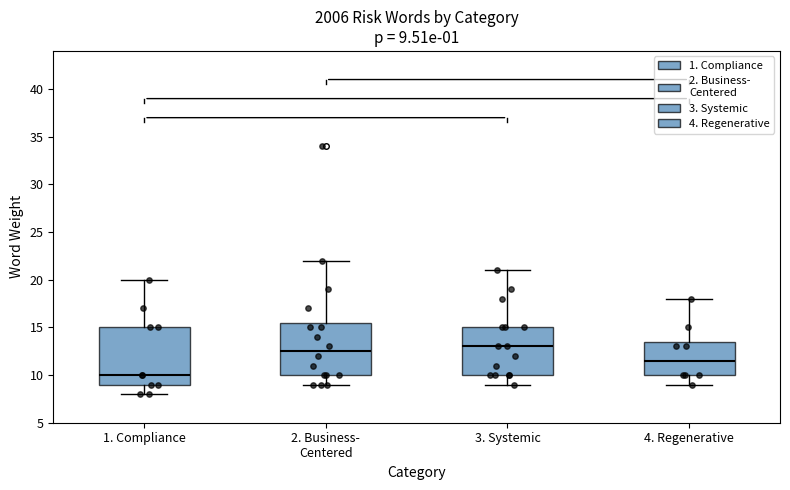

Which box is the tallest, from its lower edge to its upper edge?

1. Compliance